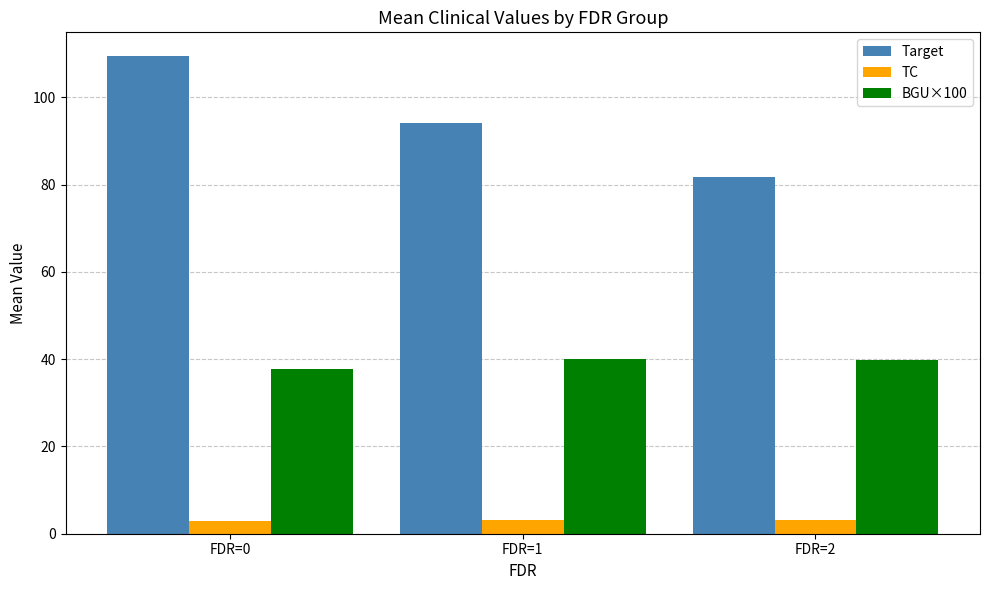

What is the sum of the Target values at FDR=1 and FDR=2?

176.0